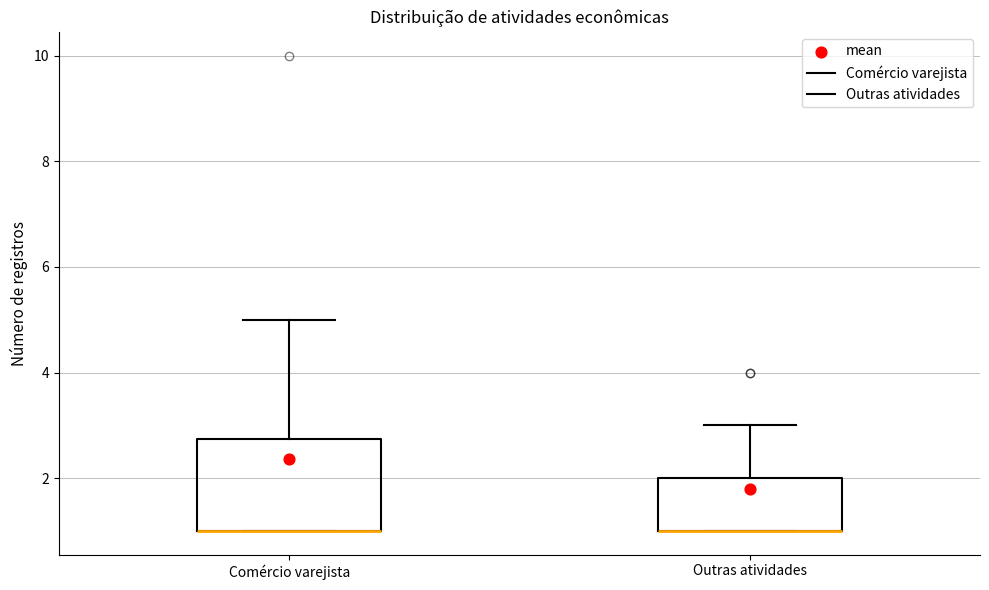

Comparing the boxes themselves (not the whiskers), which one is the tallest?

Comércio varejista